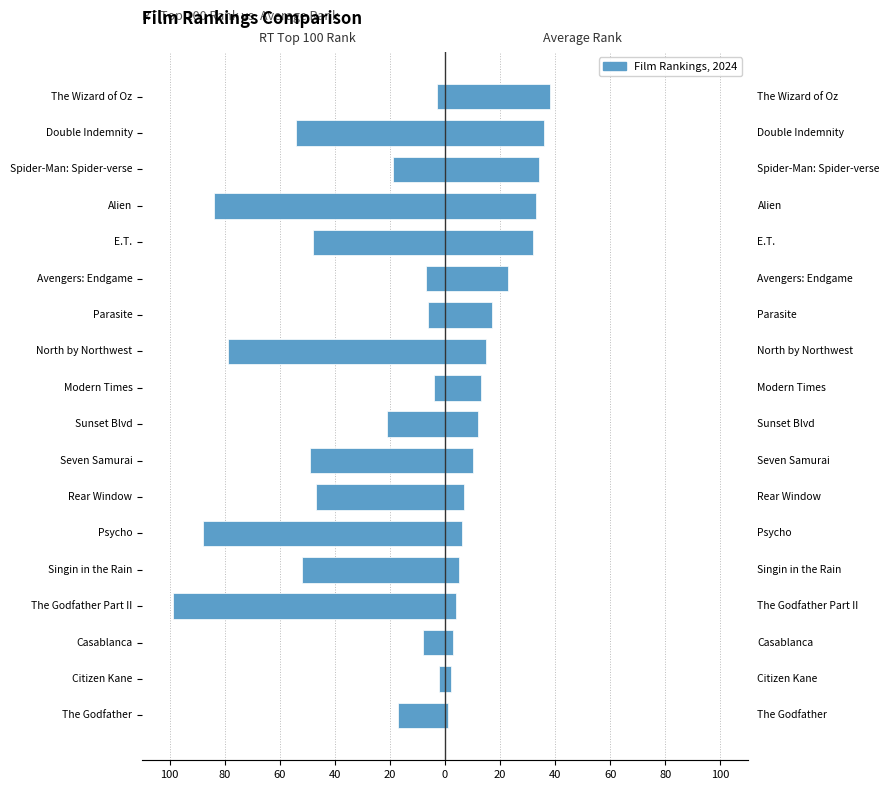

What is the maximum value shown in the chart?

38